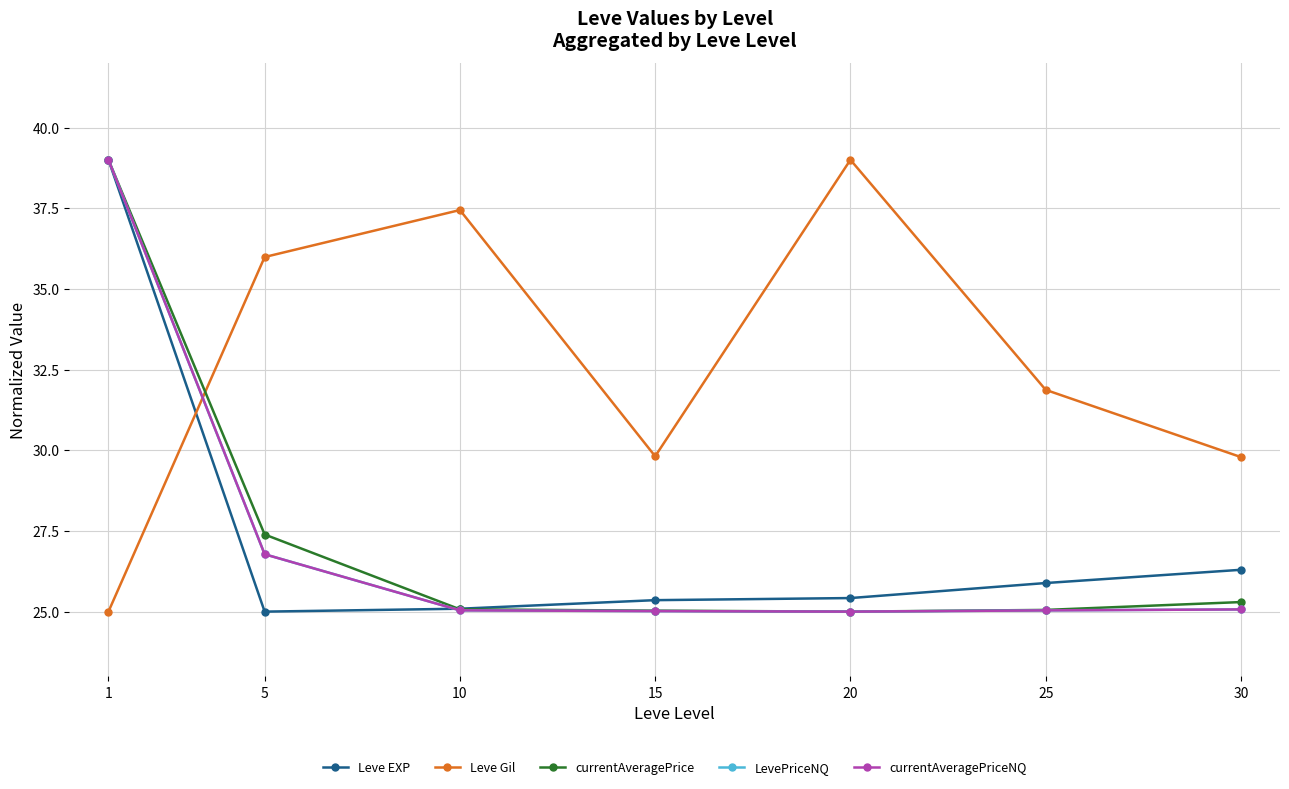

What are all the series names shown in the legend?

Leve EXP, Leve Gil, currentAveragePrice, LevePriceNQ, currentAveragePriceNQ